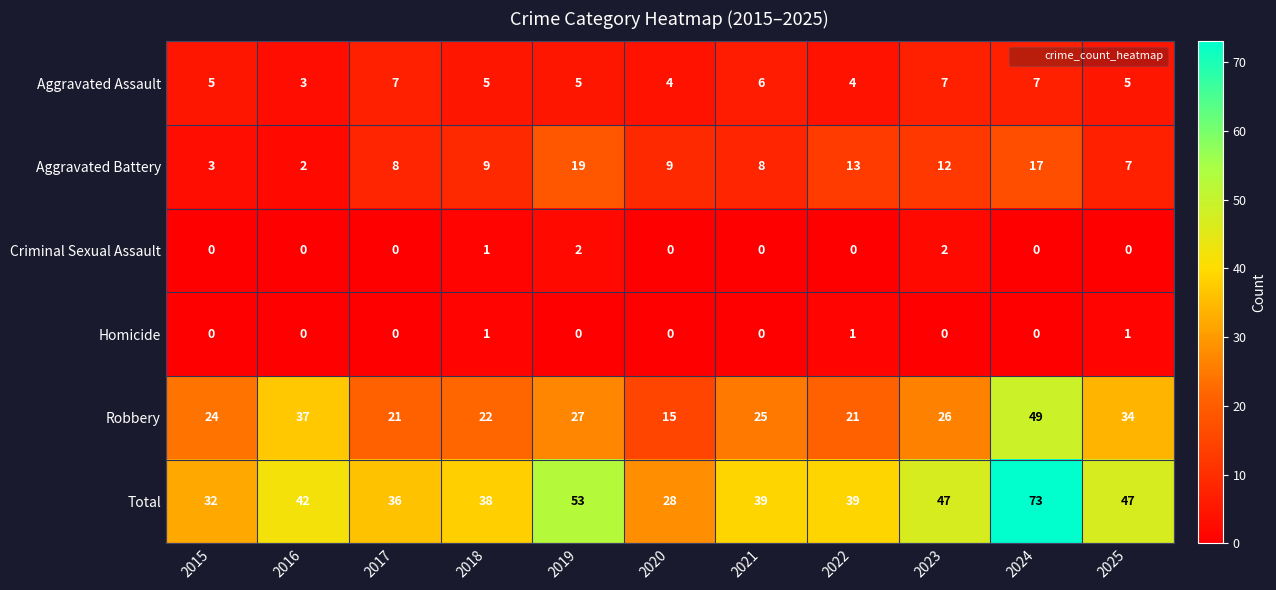

Rank the series at 2025 from lowest to highest value.

Criminal Sexual Assault, Homicide, Aggravated Assault, Aggravated Battery, Robbery, Total